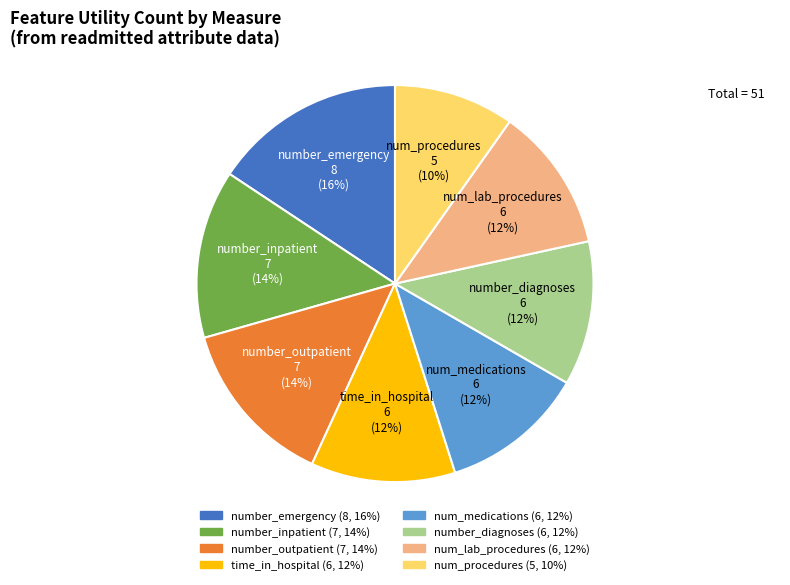

To the nearest percent, what is the difference between the largest and smallest slice percentages?

6%